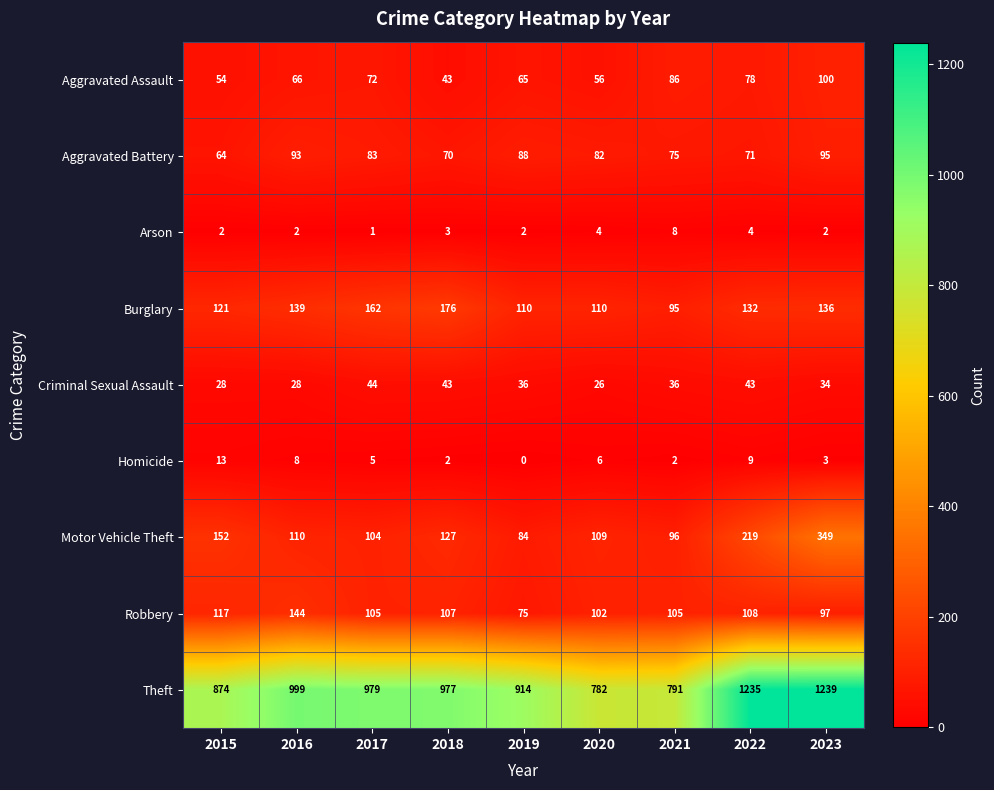

What is the highest value of the Robbery series?

144